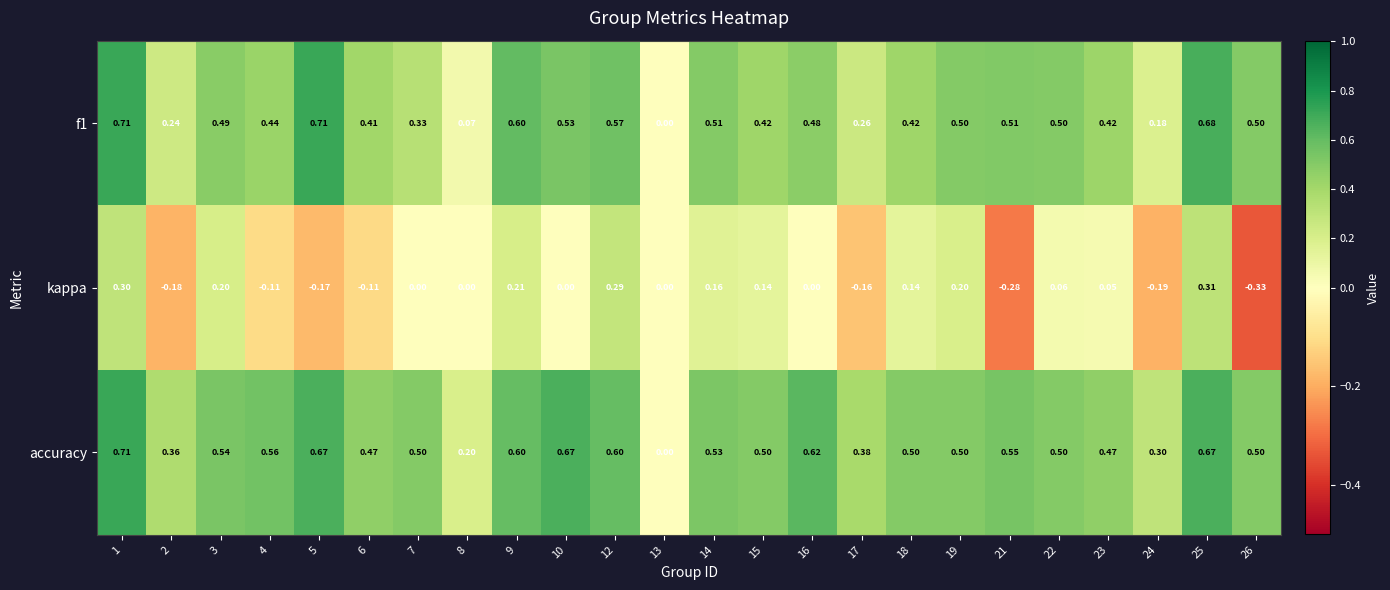

How many data points in f1 are above 0?

23